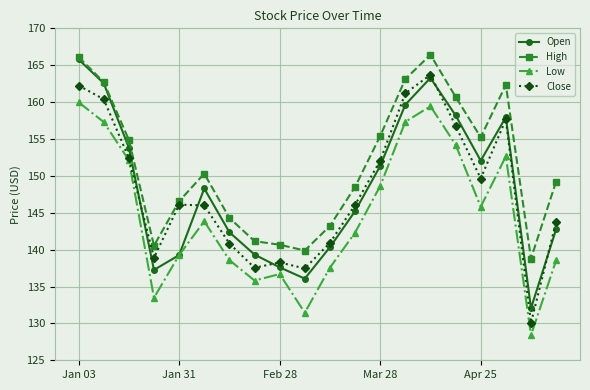

What is the value of the Low point at the 9th from the left?

136.7